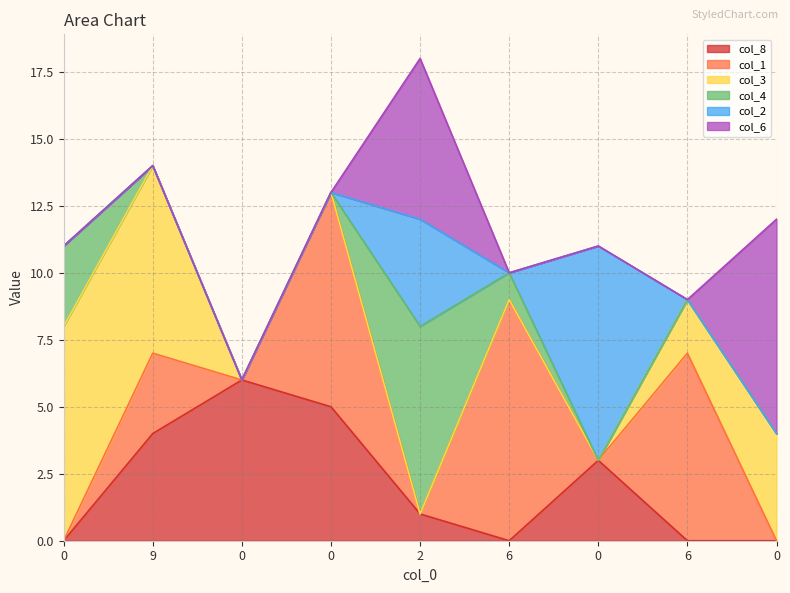

The col_1 series shows 0 at 0. True or false?

True